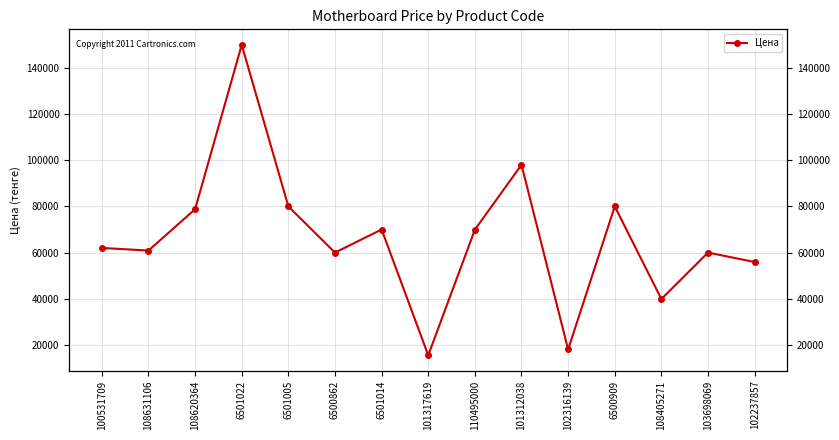

Reading left to right, what are all the values shown in this chart?

100531709=62000	108631106=60865	108620364=78790	6501022=150000	6501005=79990	6500862=59990	6501014=69990	101317619=15498	110495000=69900	101312038=98035	102316139=18000	6500909=79990	108405271=39857	103698069=59990	102237857=55900